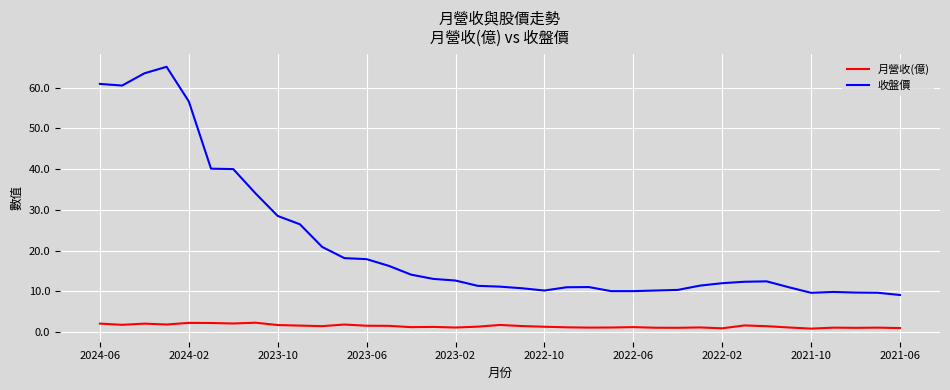

Which series has the largest total across all categories?

收盤價